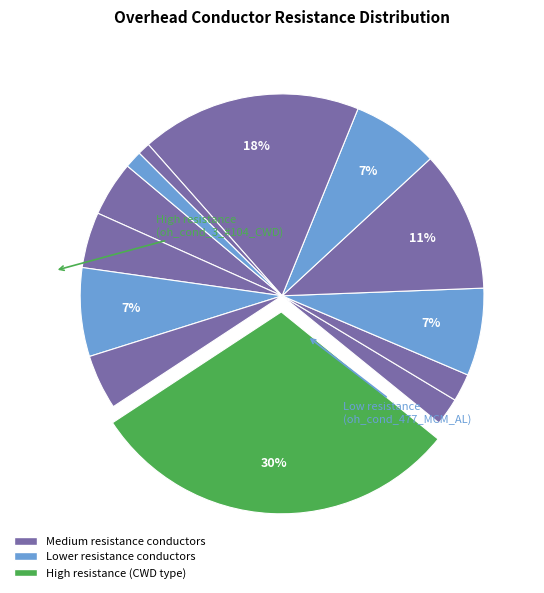

Count the number of slices in the pie.

13